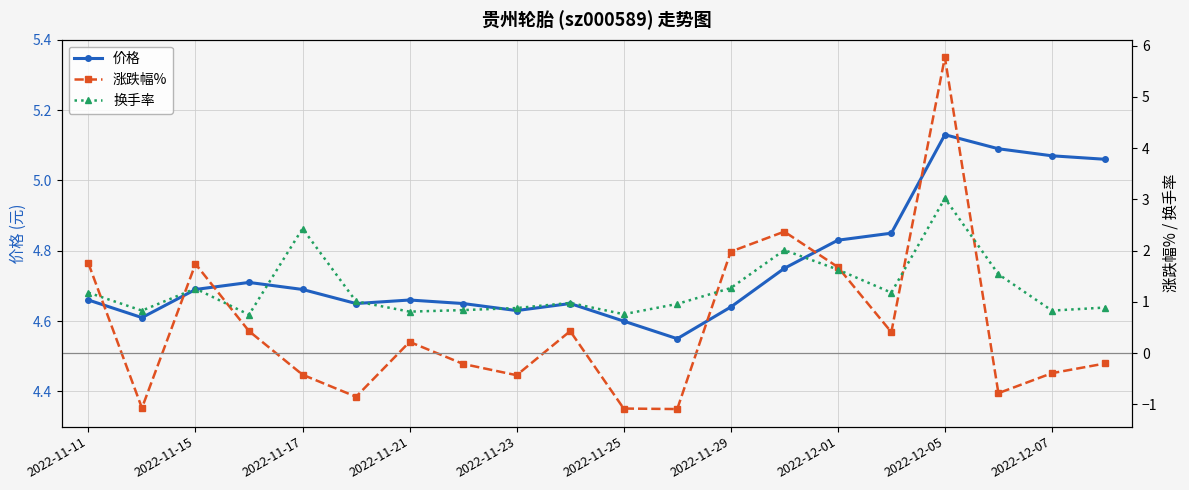

The value of 价格 at 2022-11-17 is 4.7. True or false?

True